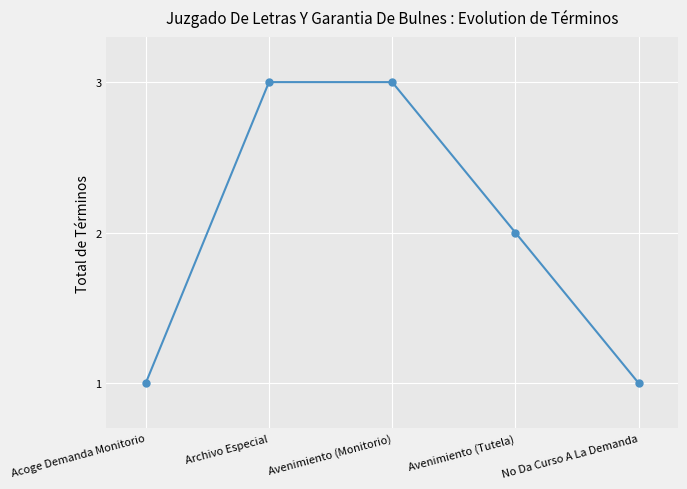

Is it true that the value at No Da Curso A La Demanda is 0?

False